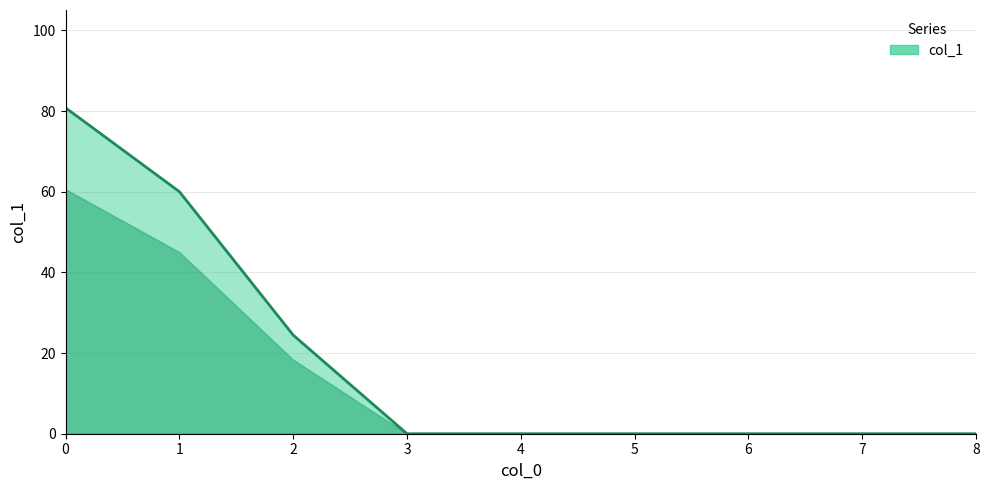

Reading right to left, what are all the values shown in this chart?

0.0	0.0	0.0	0.0	0.0	0.0	24.5	60.0	80.8